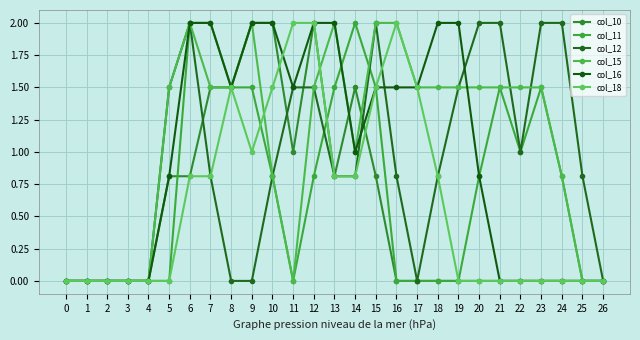

Which series has the largest range (max minus min)?

col_10